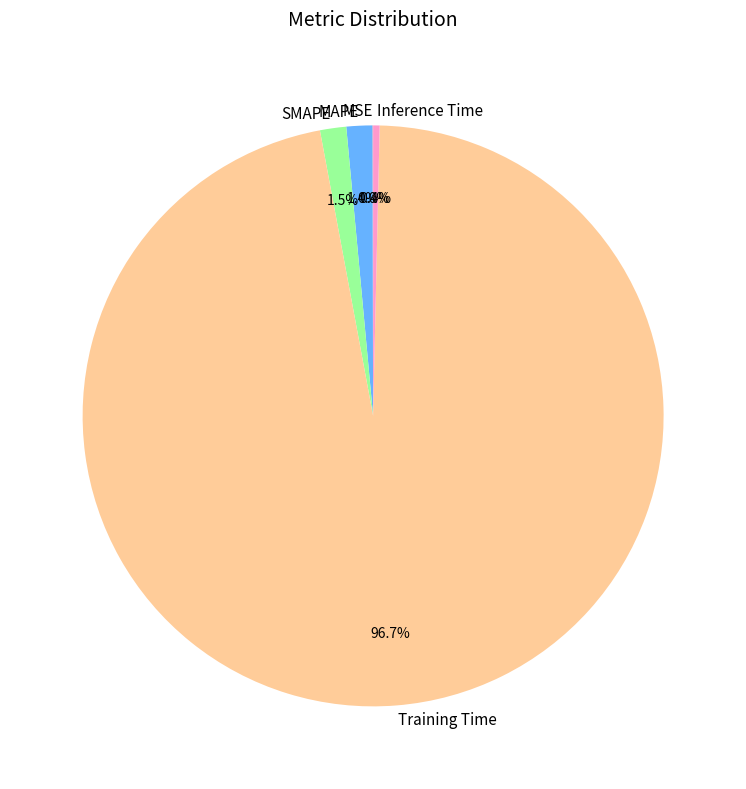

Is there any slice that represents more than half of the pie?

Yes